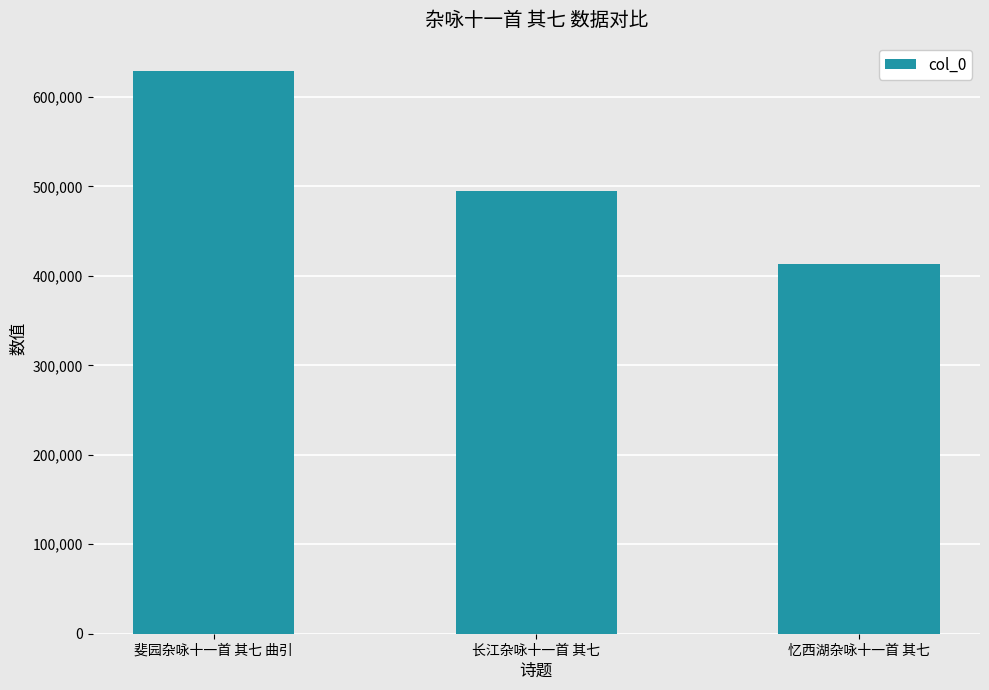

What is the minimum value shown in the chart?

412820